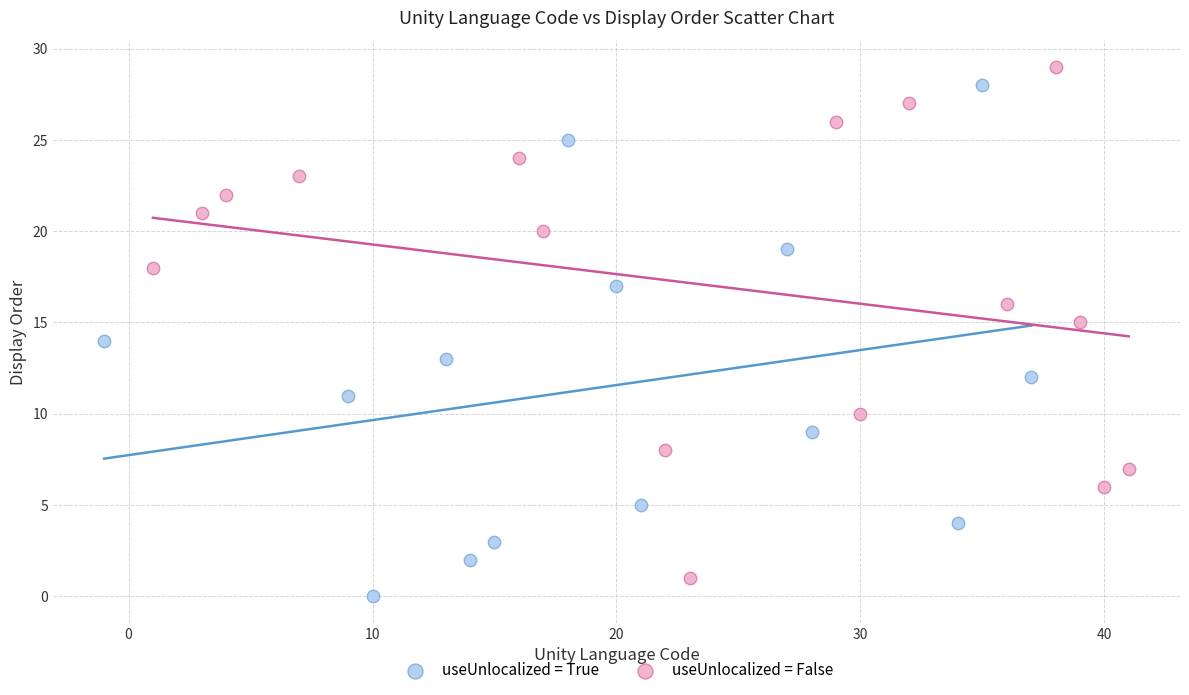

Which series contains the highest Y value?

useUnlocalized = False